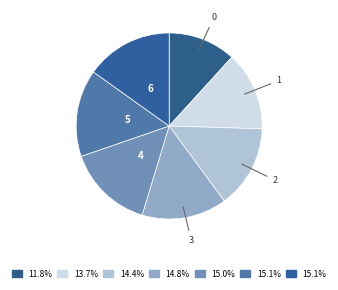

Is there a majority slice in this chart?

No